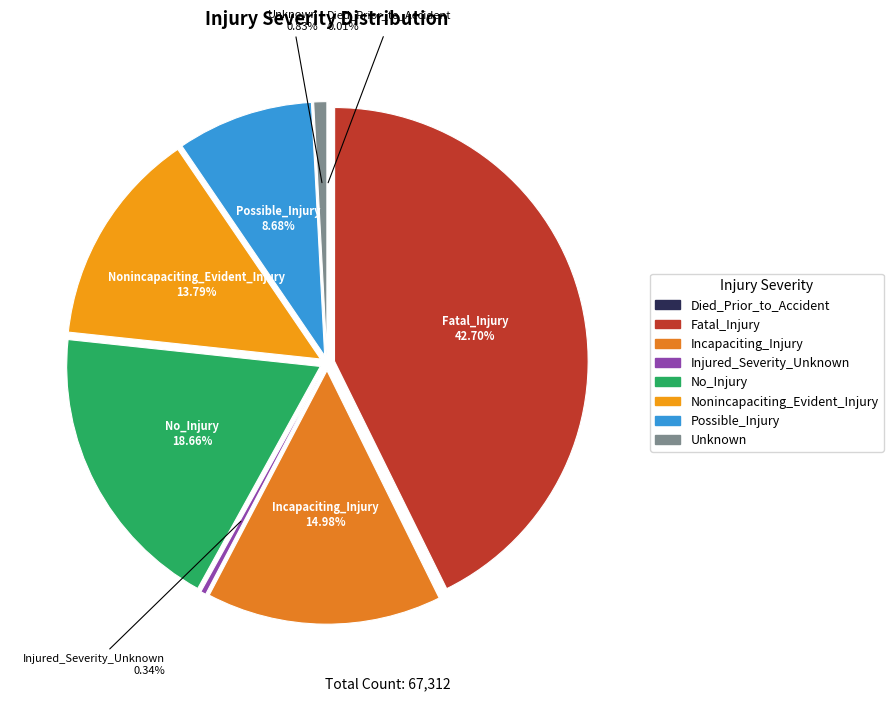

Does any single category account for the majority?

No